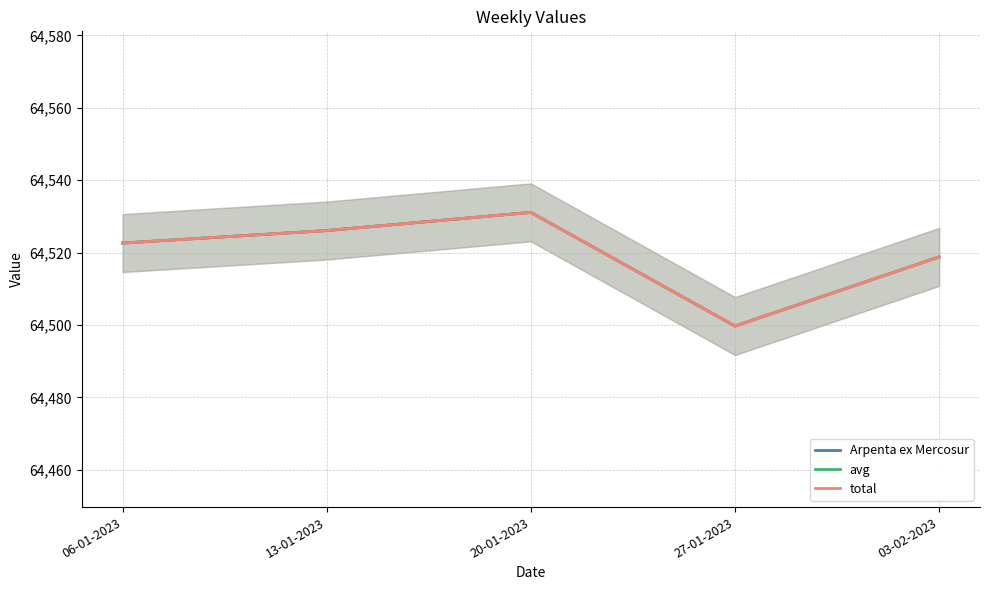

What is the total value across all series at 03-02-2023?

193556.4